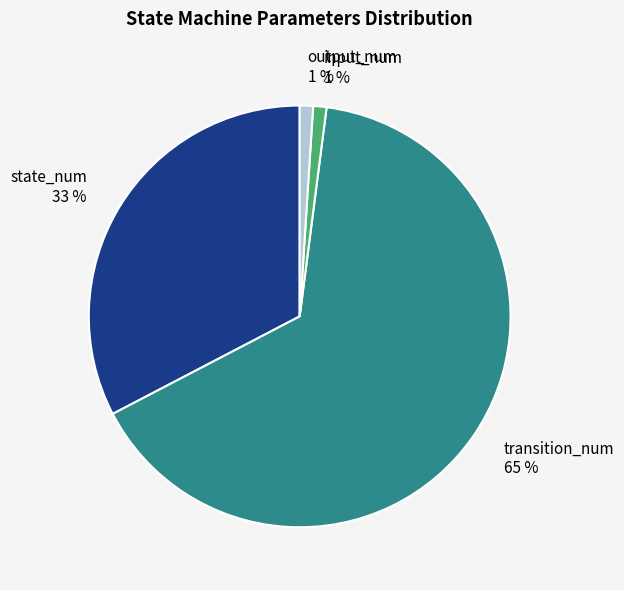

Count the number of slices in the pie.

4